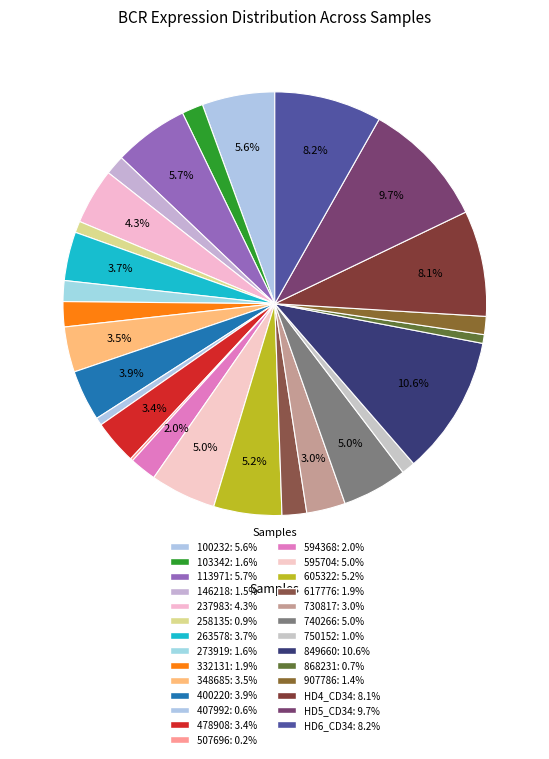

Rank the categories by value from lowest to highest.

507696, 407992, 868231, 258135, 750152, 907786, 146218, 273919, 103342, 617776, 332131, 594368, 730817, 478908, 348685, 263578, 400220, 237983, 740266, 595704, 605322, 100232, 113971, HD4_CD34, HD6_CD34, HD5_CD34, 849660